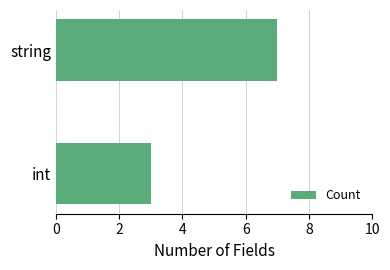

What is the minimum value shown in the chart?

3